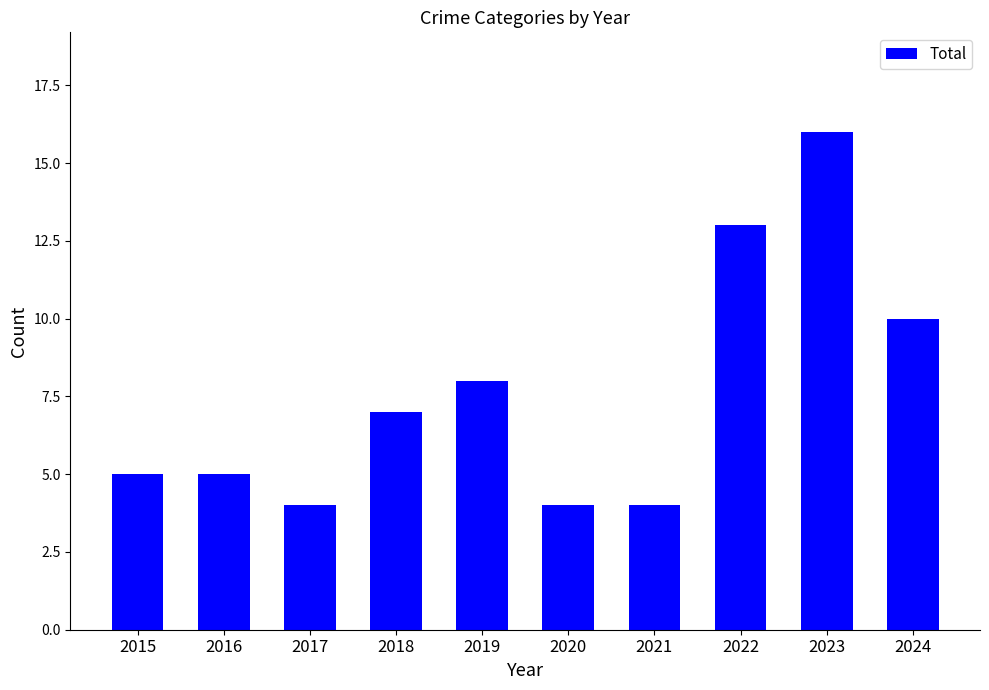

Which has a higher value, 2017 or 2015?

2015